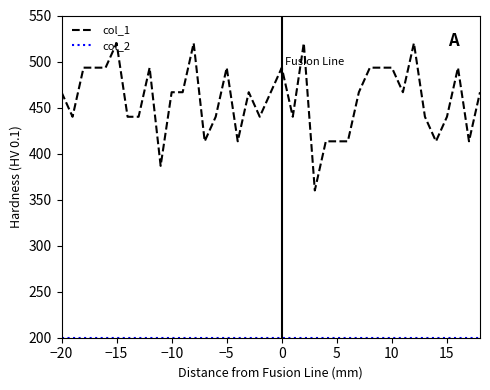

Which series has the widest spread of values?

col_1